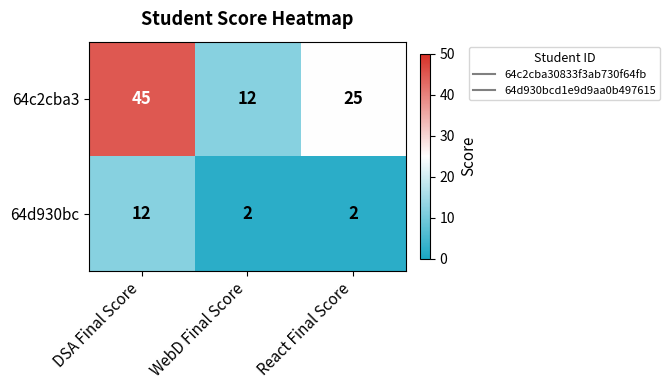

What is the spread (max minus min) of values at WebD Final Score?

10